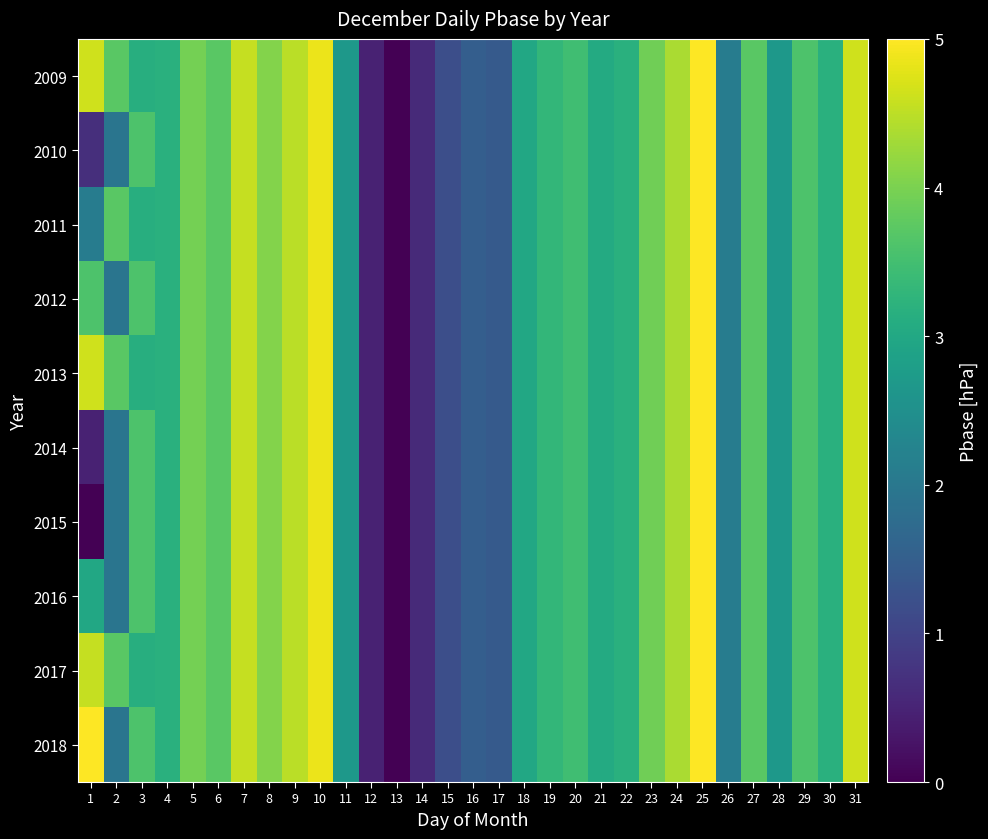

What is the total value across all series at 17?

14.2